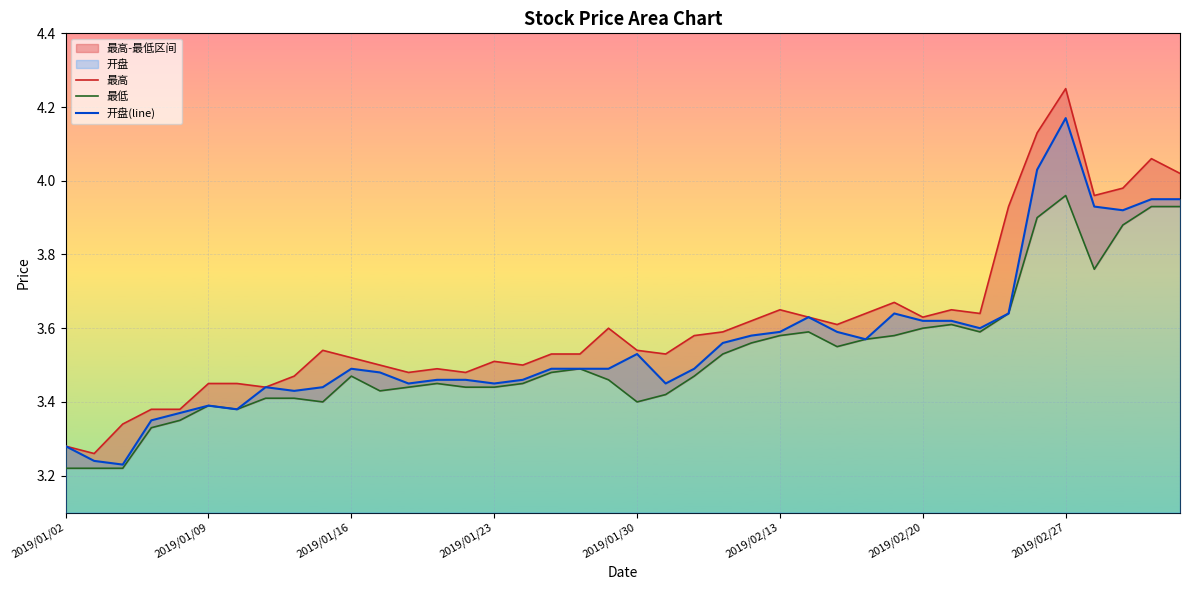

What is the difference between the maximum and minimum values in the 开盘(line) series?

0.9